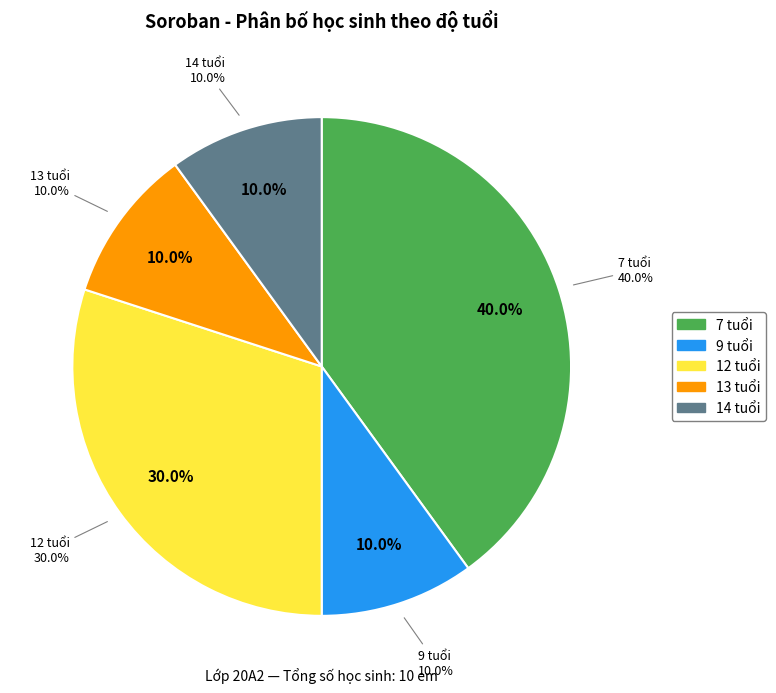

The 12 tuổi slice represents 42% of the pie. True or false?

False